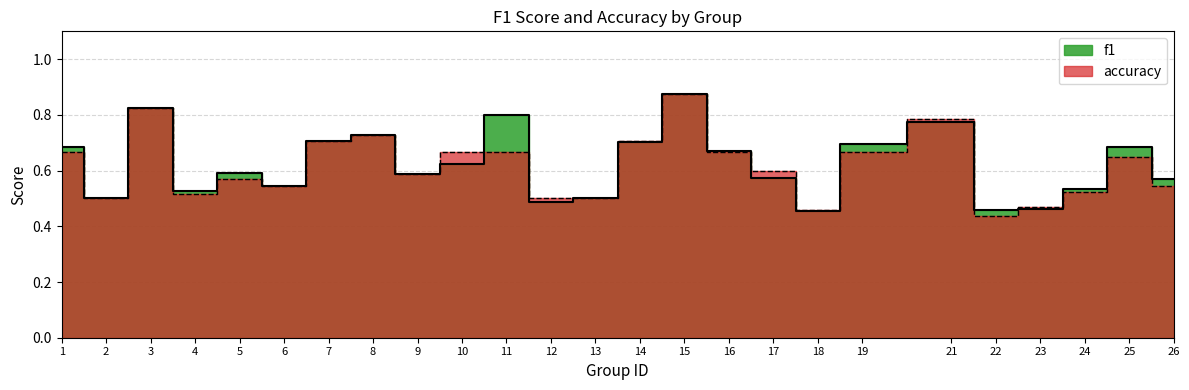

What are all the series names shown in the legend?

f1, accuracy